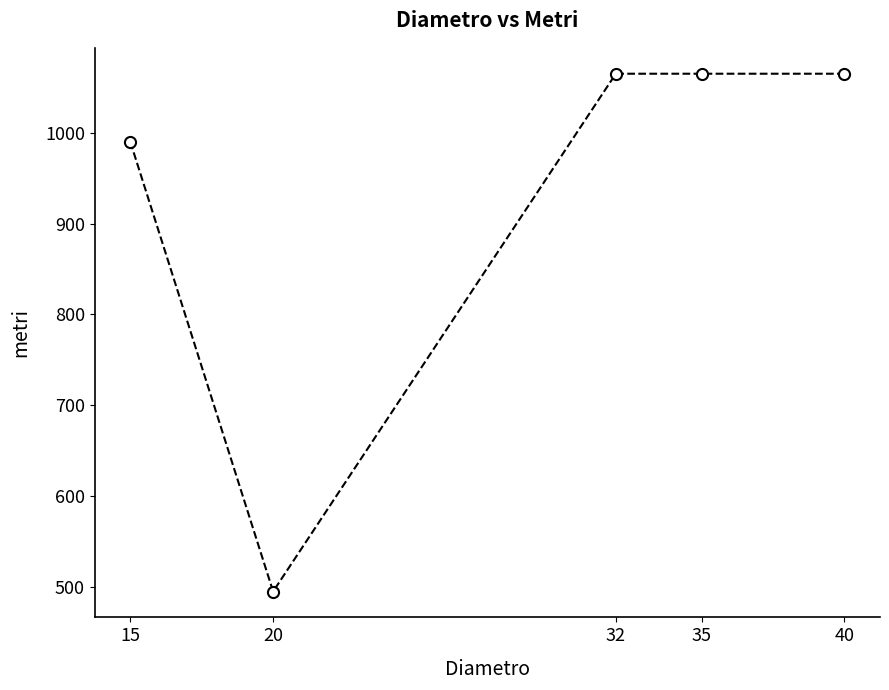

What is the maximum value shown in the chart?

1065